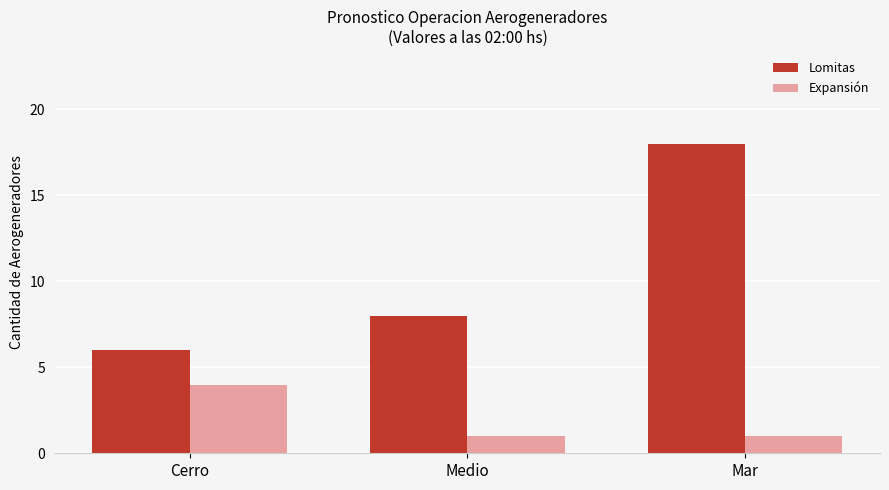

What is the maximum value shown in the chart?

18